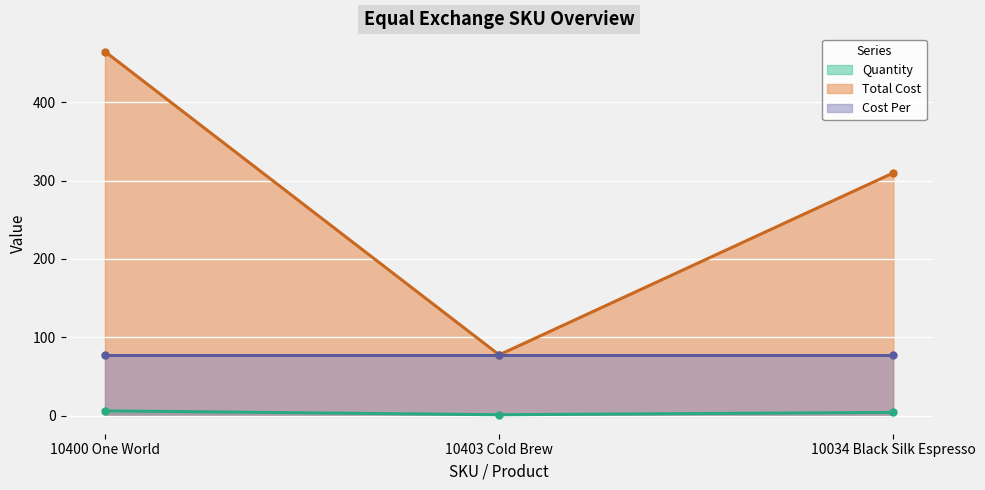

What is the label of the 2nd point from the left?

10403 Cold Brew